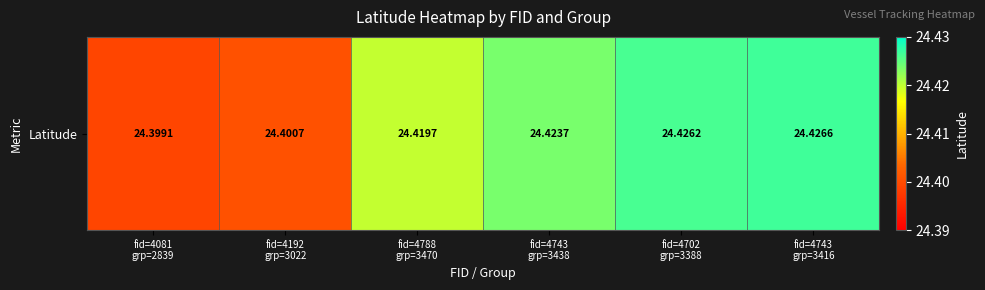

Between fid=4192
grp=3022 and fid=4081
grp=2839, which is larger?

fid=4192
grp=3022